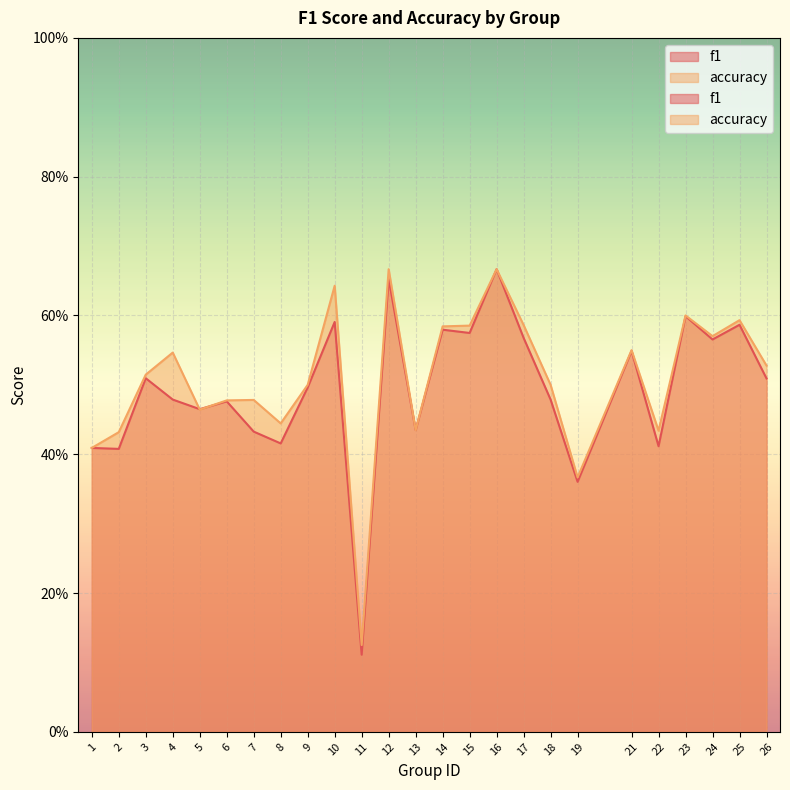

Reading left to right, what are all the values shown in this chart?

f1: 1=0.4	2=0.4	3=0.5	4=0.5	5=0.5	6=0.5	7=0.4	8=0.4	9=0.5	10=0.6	11=0.1	12=0.7	13=0.4	14=0.6	15=0.6	16=0.7	17=0.6	18=0.5	19=0.4	21=0.5	22=0.4	23=0.6	24=0.6	25=0.6	26=0.5
accuracy: 1=0.4	2=0.4	3=0.5	4=0.5	5=0.5	6=0.5	7=0.5	8=0.4	9=0.5	10=0.6	11=0.1	12=0.7	13=0.4	14=0.6	15=0.6	16=0.7	17=0.6	18=0.5	19=0.4	21=0.6	22=0.4	23=0.6	24=0.6	25=0.6	26=0.5